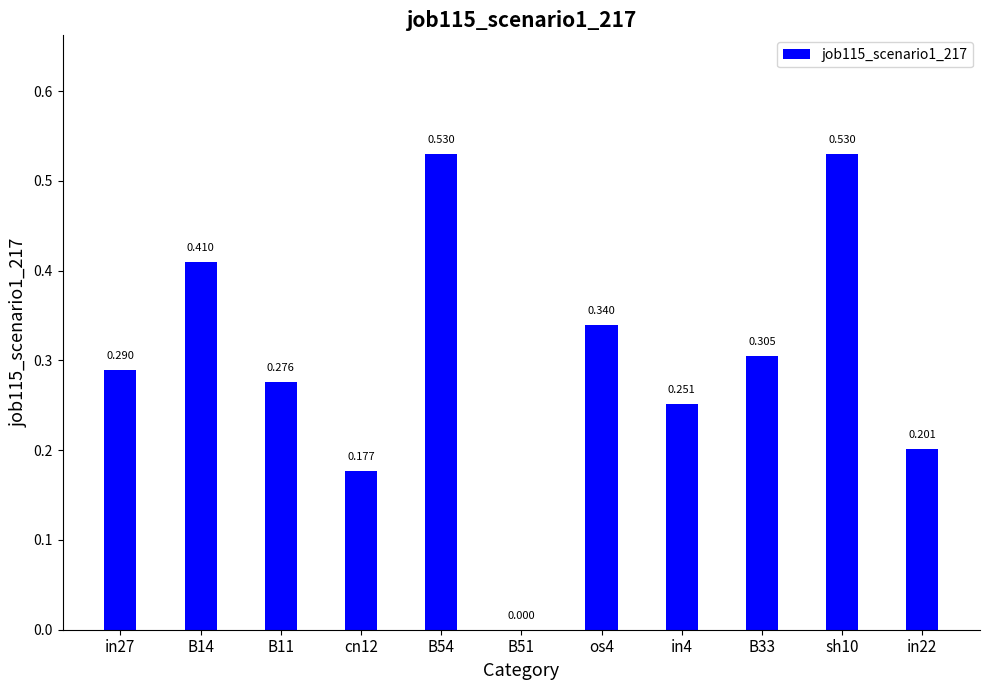

How many data points are above 0?

10